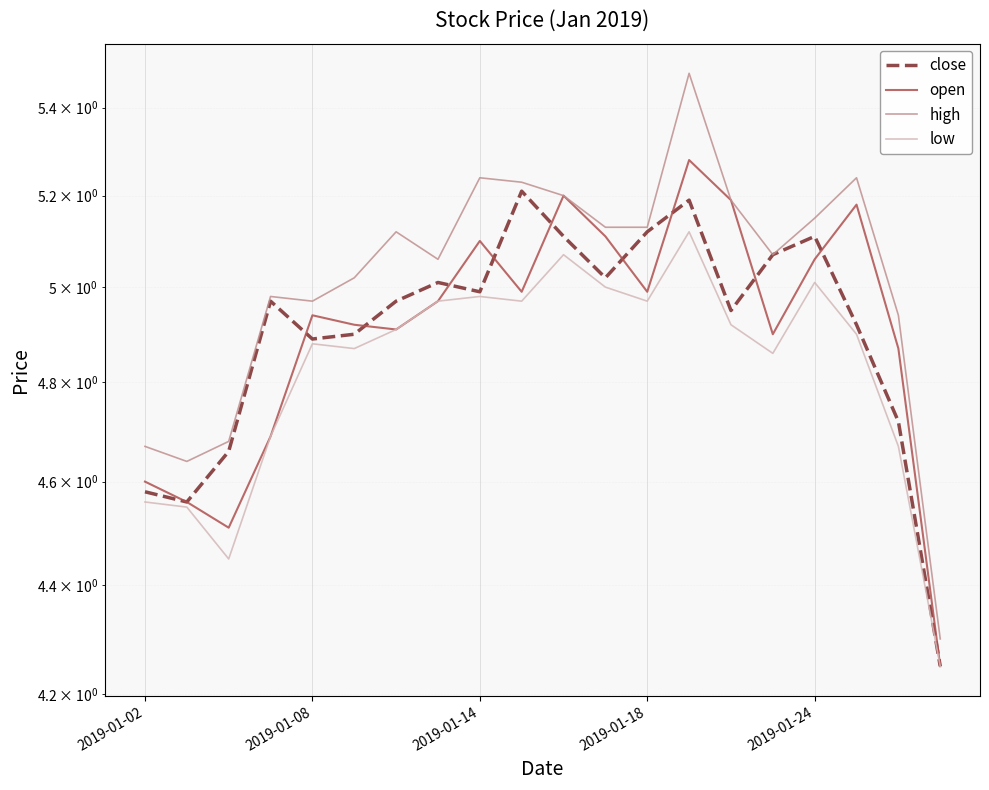

Is the value of open at 15 greater than the value of close at 2019-01-08?

Yes